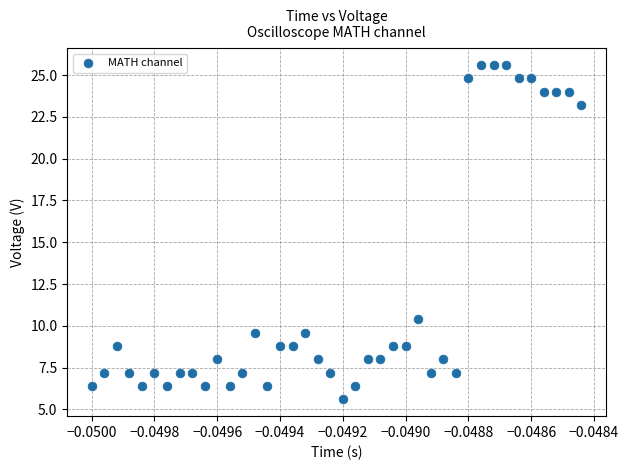

What Y value in the scatter plot is closest to 15?

10.4